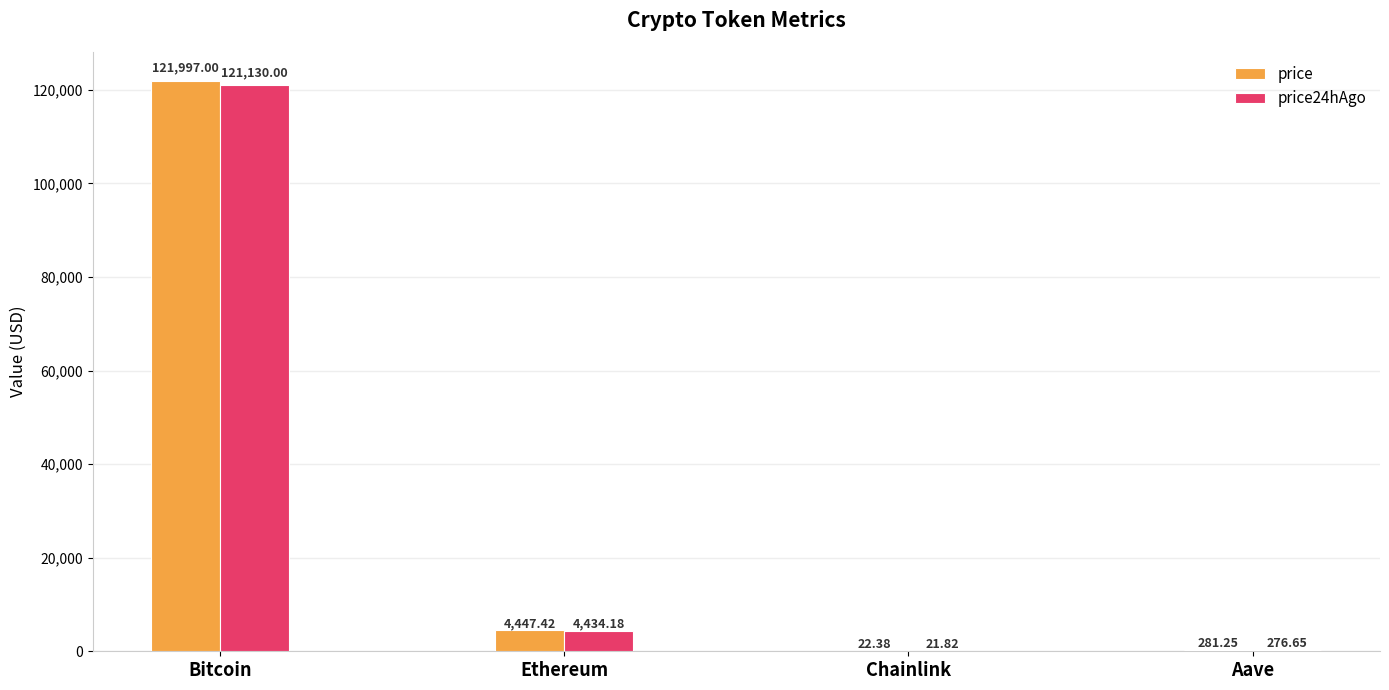

Which series has the largest total across all categories?

price